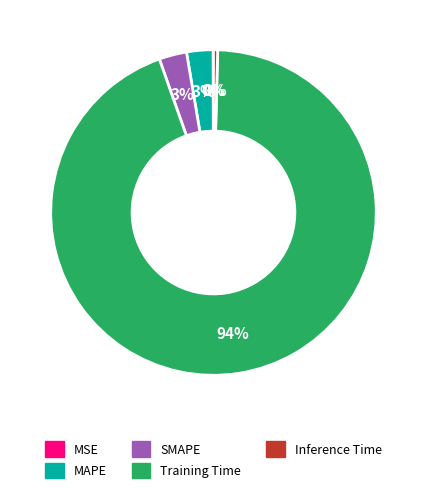

Which category accounts for the majority?

Training Time